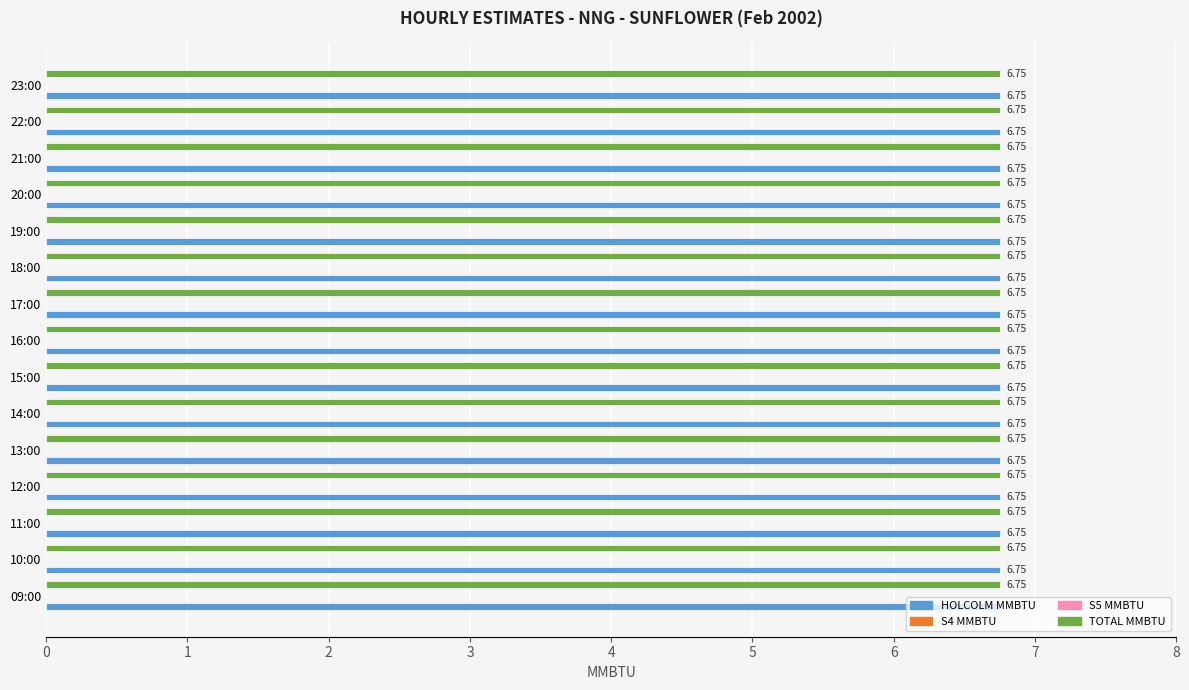

Are the bars horizontal?

Yes